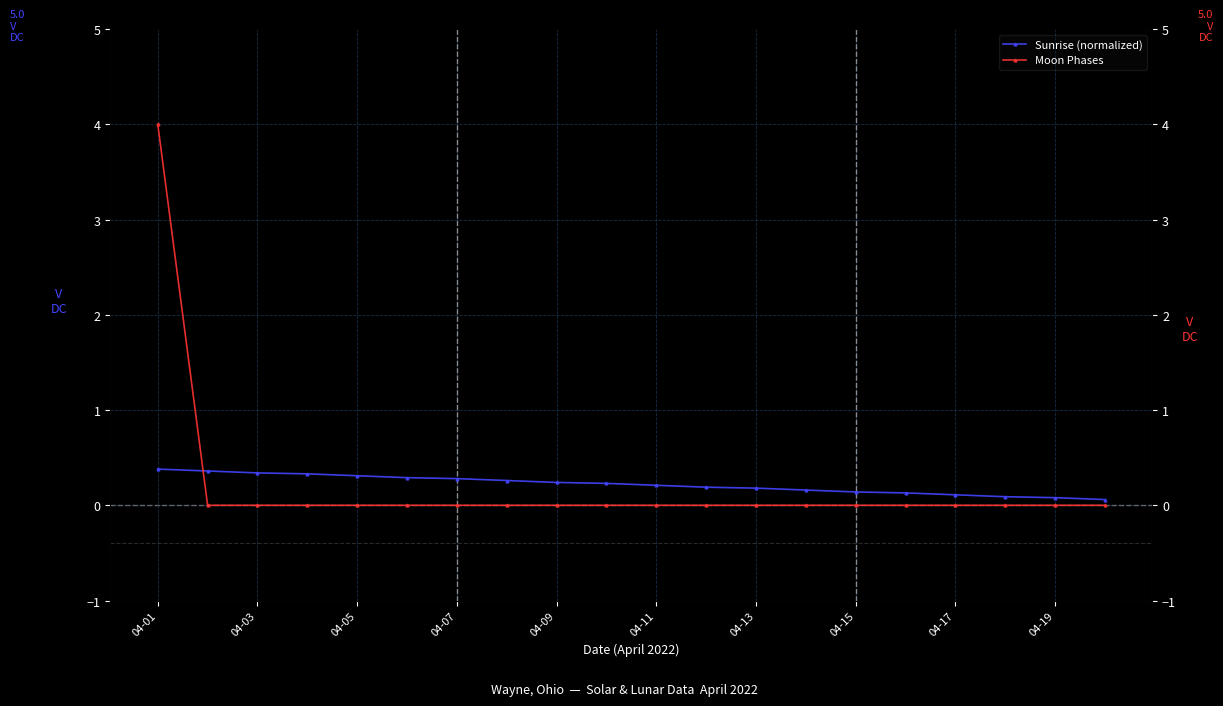

What is the average value of the Sunrise (normalized) series?

0.2